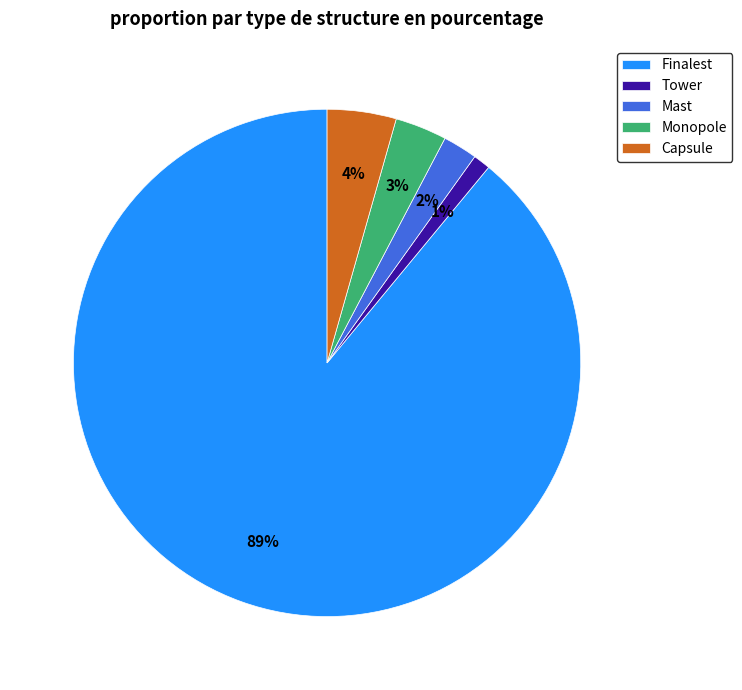

Rank the categories by value from lowest to highest.

Tower, Mast, Monopole, Capsule, Finalest